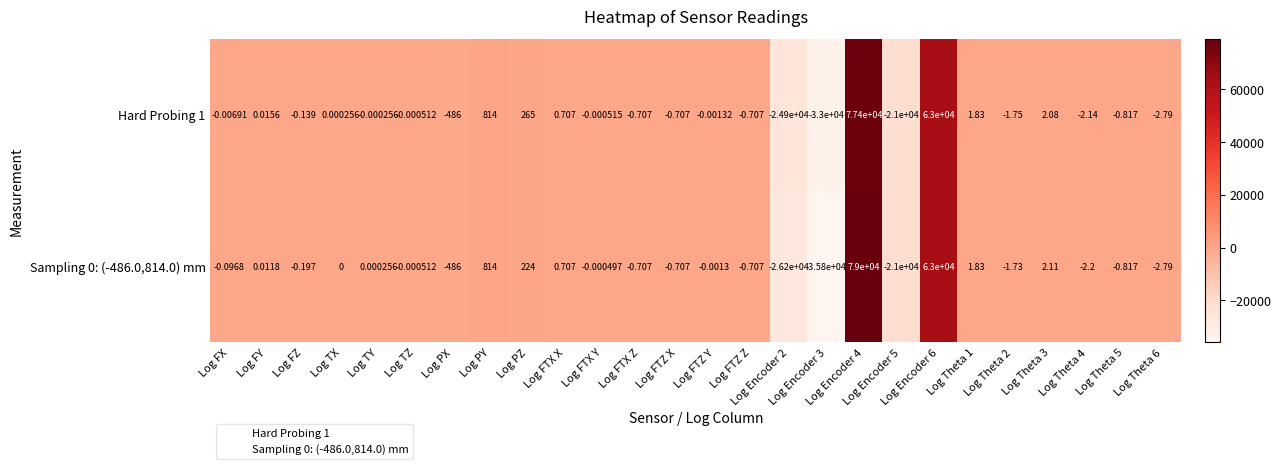

At which category is the sum across all series the highest?

Log Encoder 4